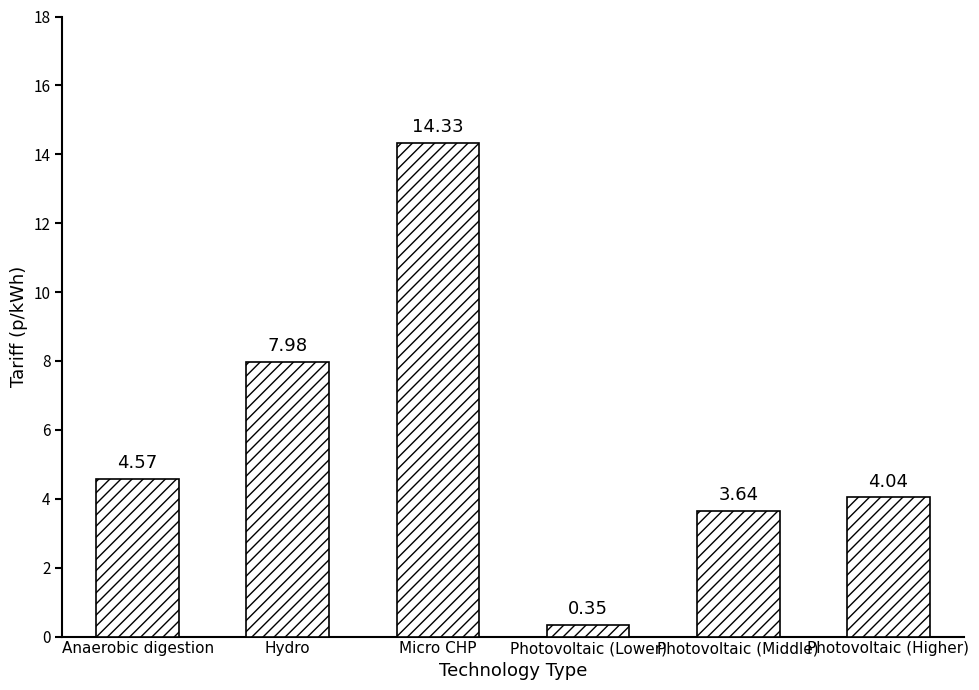

Which category has the highest value across all series?

Micro CHP